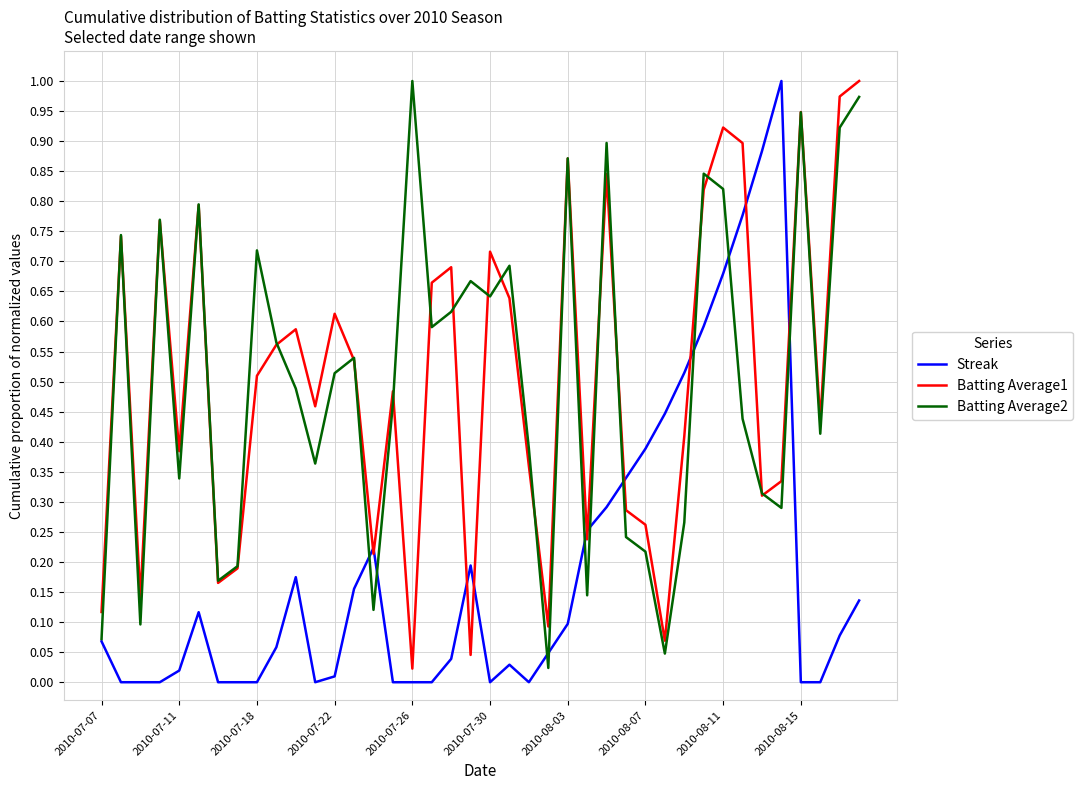

At which category is the sum across all series the highest?

2010-08-11